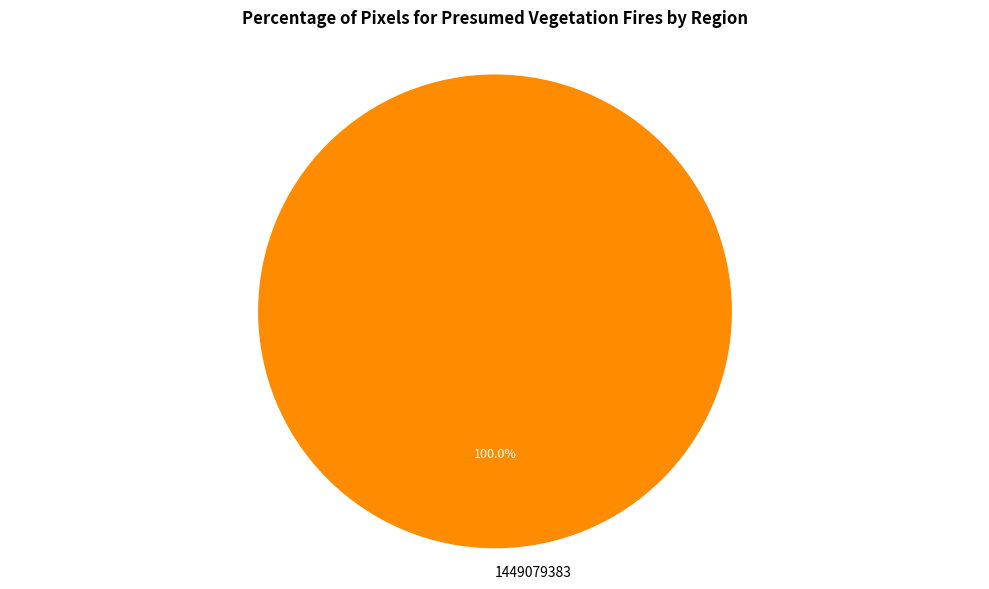

Which category accounts for the majority?

1449079383